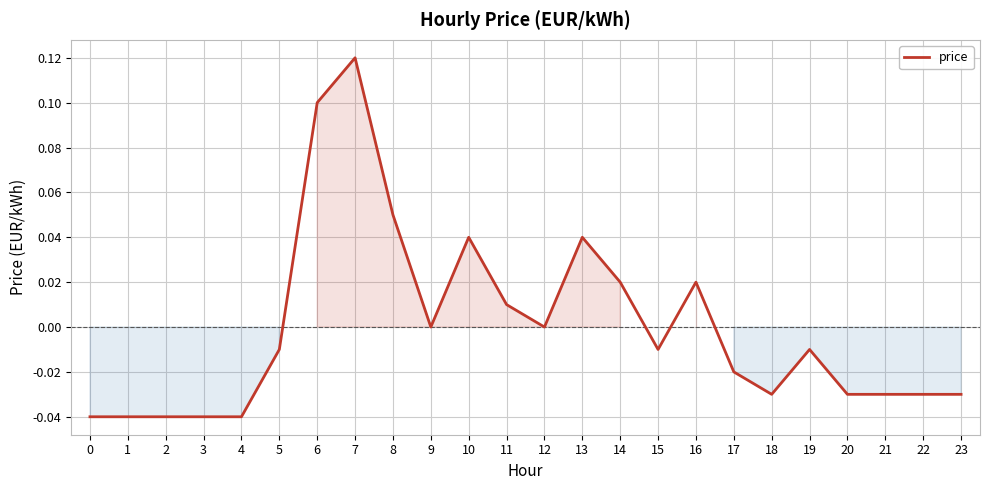

The chart shows a value of -0.0 at 20. True or false?

True